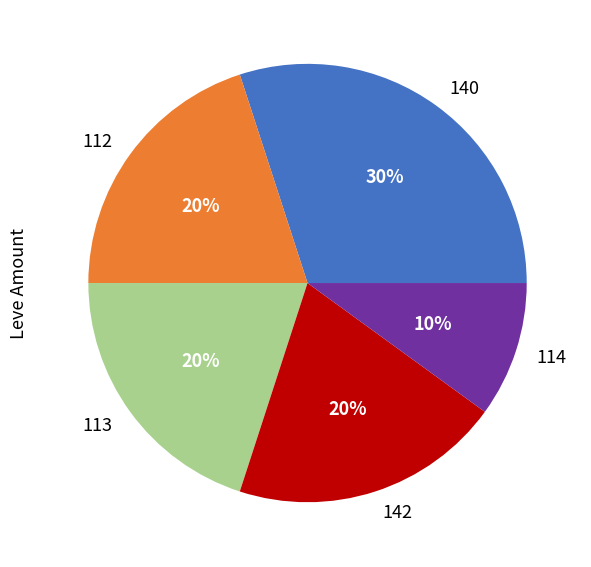

What percentage is the 113 slice, to the nearest percent?

20%